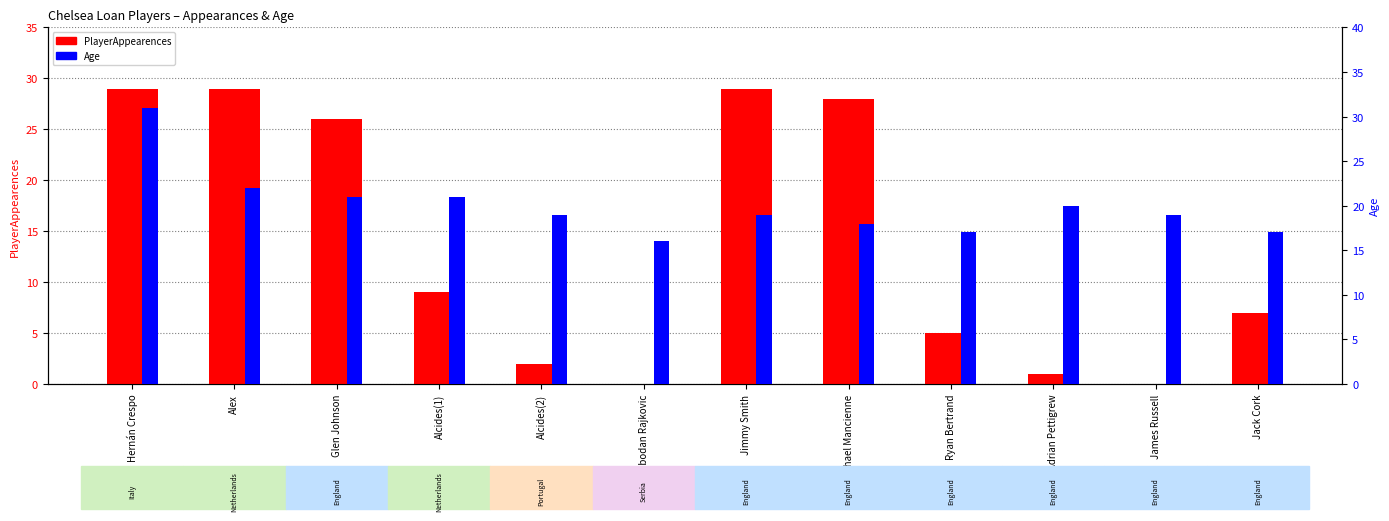

The value of Age at James Russell is 19. True or false?

True